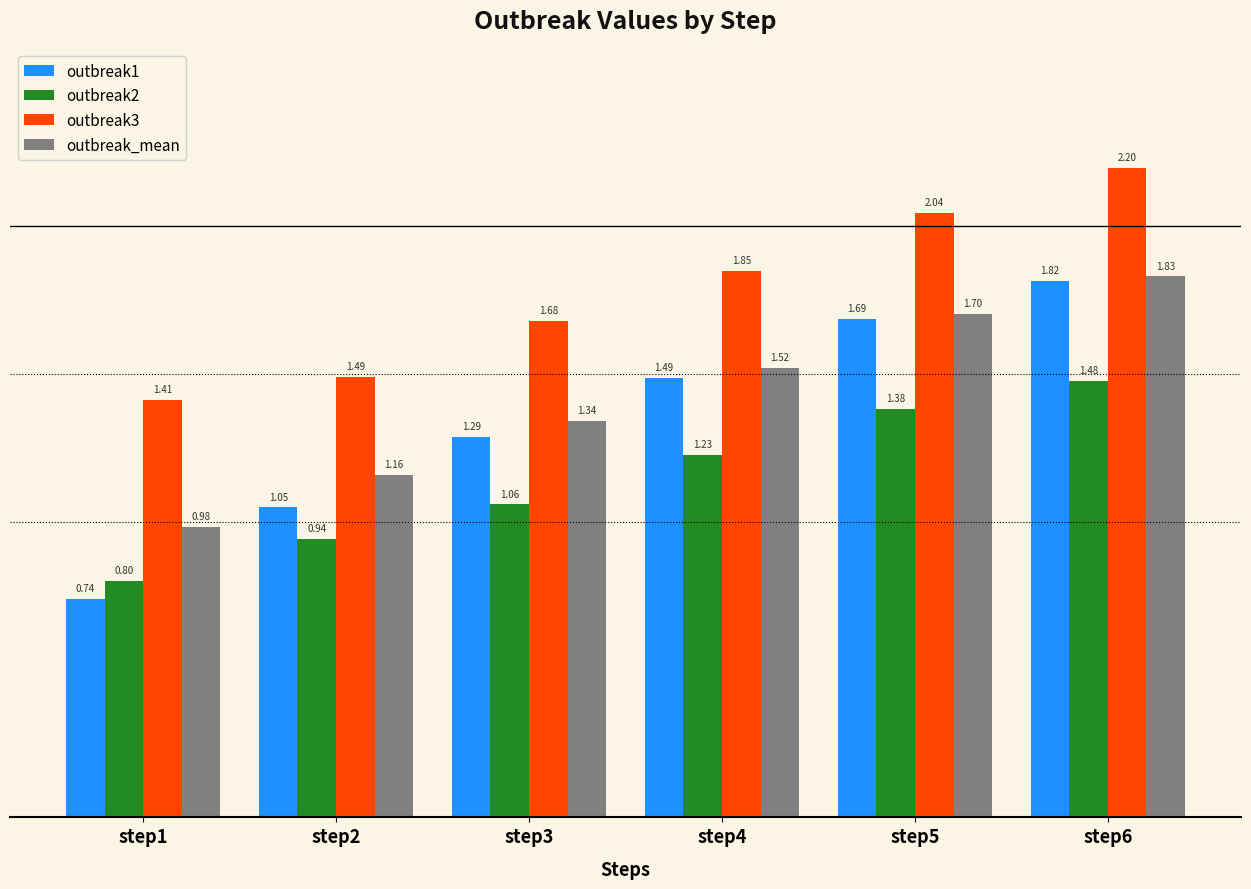

What is the sum of all outbreak2 values?

6.9